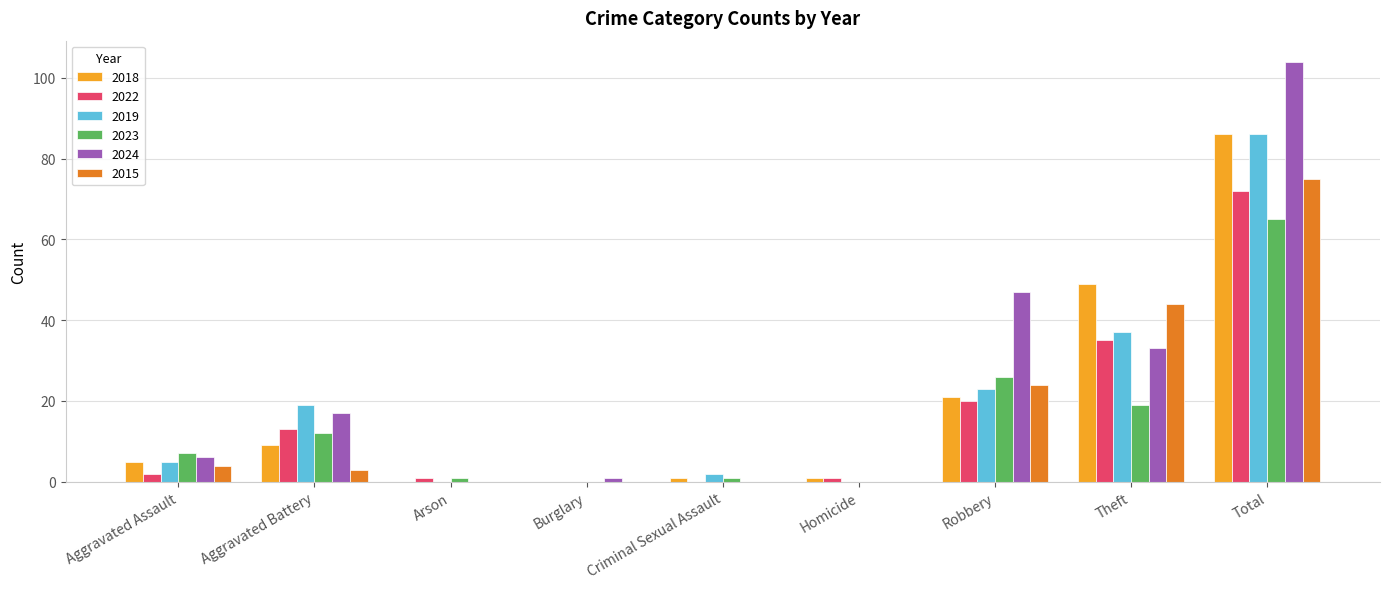

How many groups of bars are there?

9